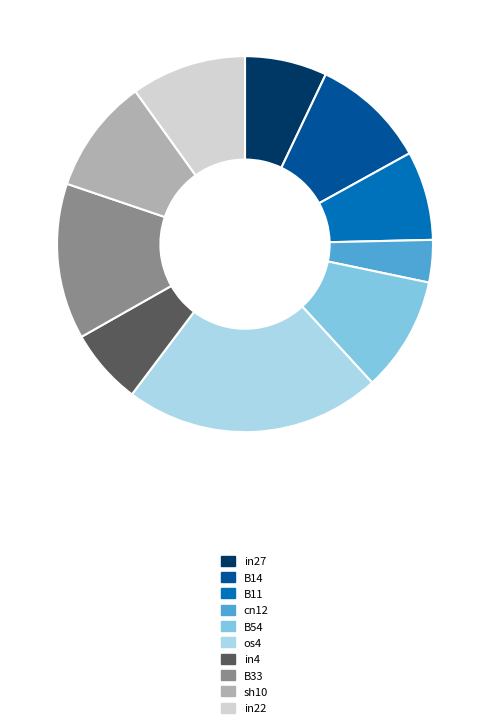

Is the sum of B14 and in22 greater than half?

No